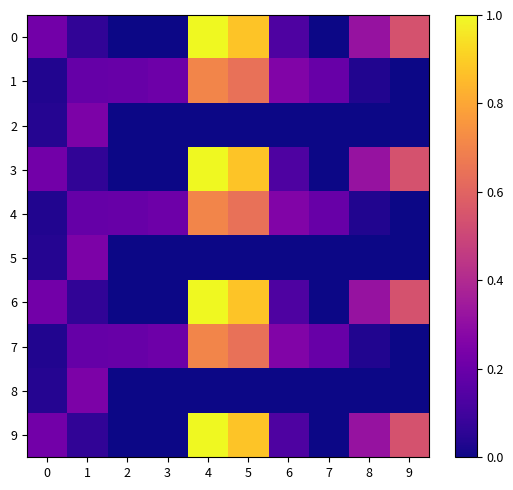

At how many categories does at least one series exceed 0?

10